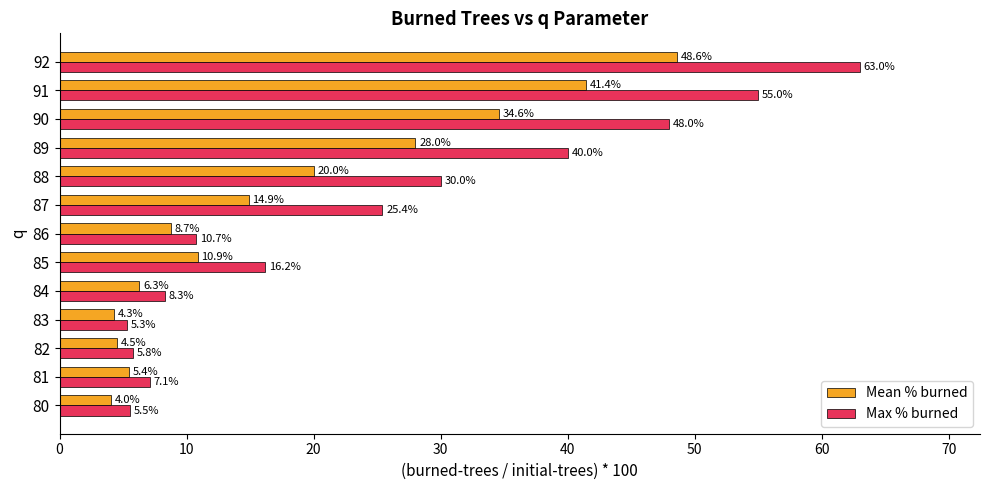

True or false: Mean % burned has a value of 14.9 at 87.

True